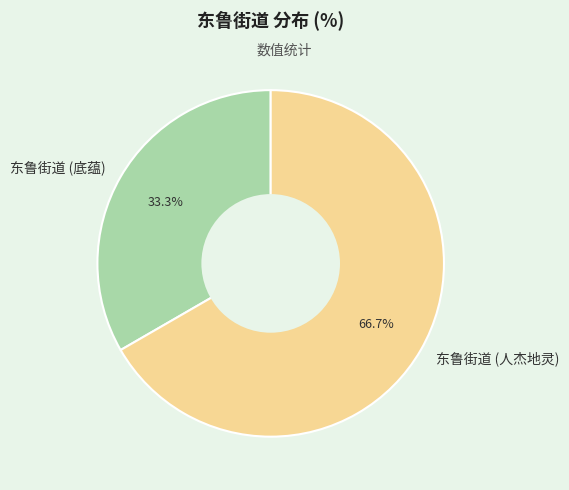

What percentage do 东鲁街道 (人杰地灵) and 东鲁街道 (底蕴) together represent?

100.0%